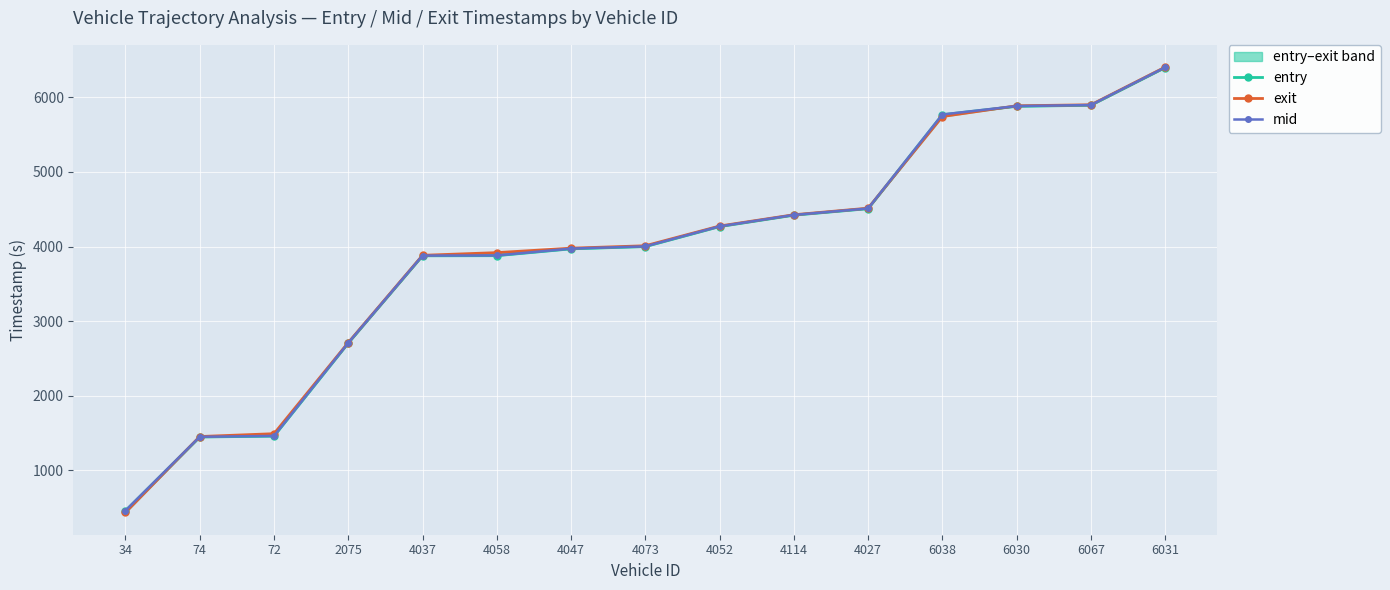

What is the smallest value displayed?

435.5